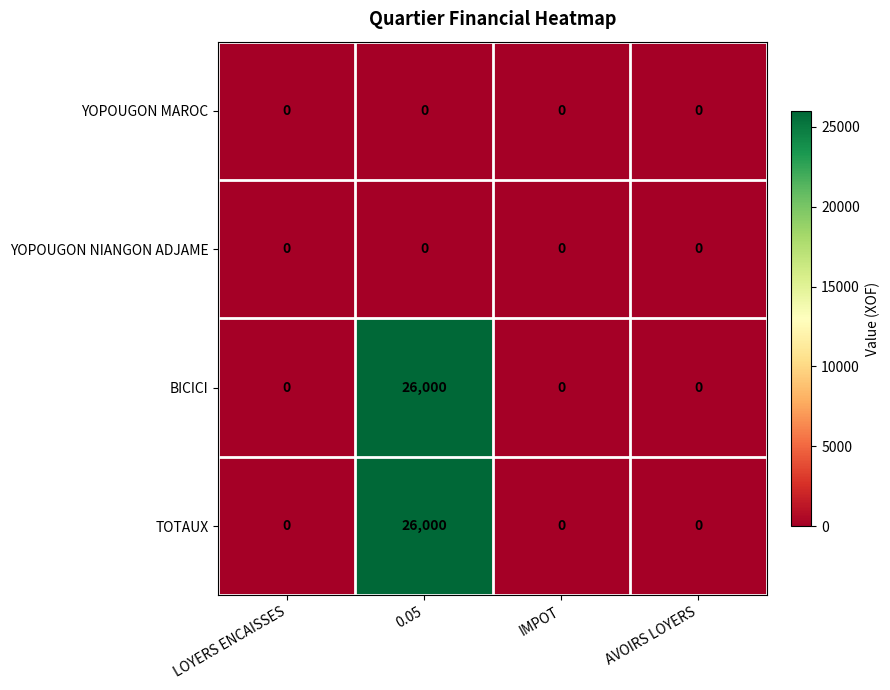

At how many categories does at least one series exceed 23328?

1